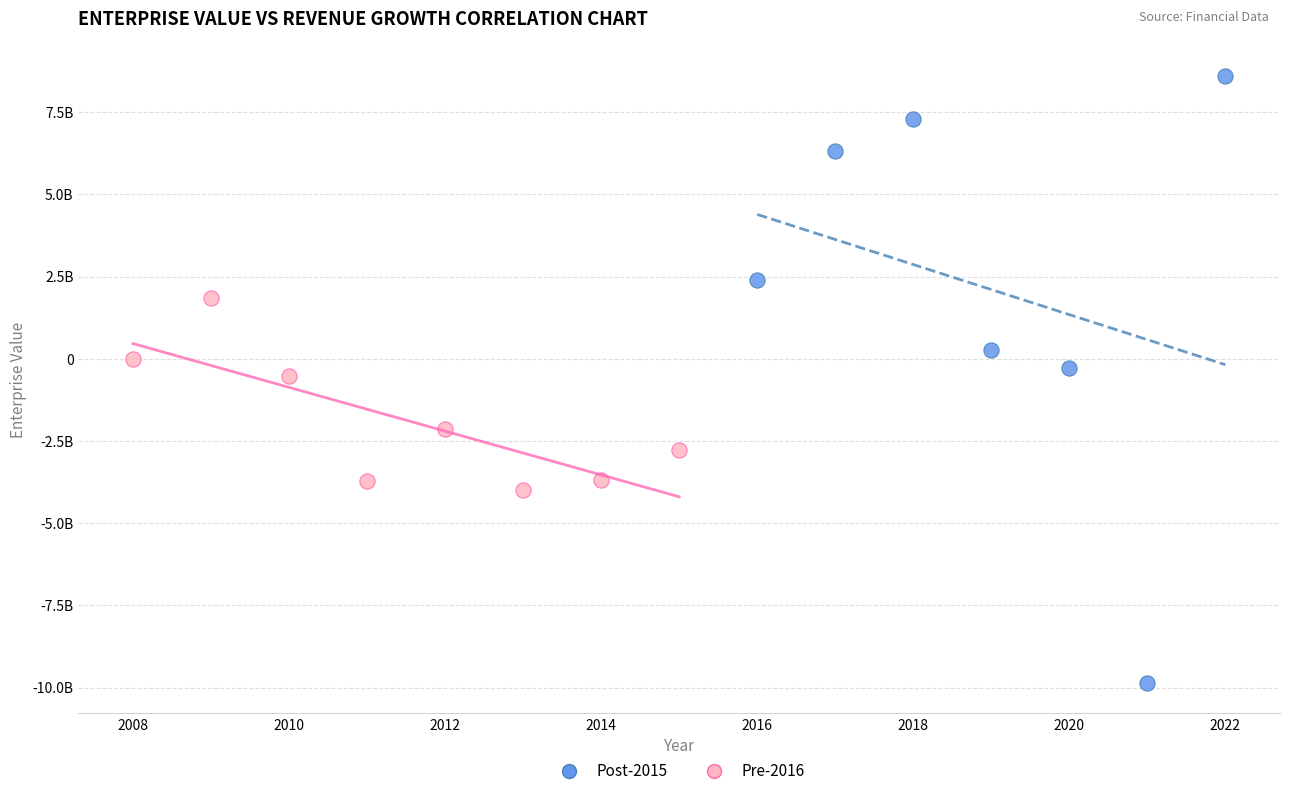

What are all the series names shown in the legend?

Post-2015, Pre-2016